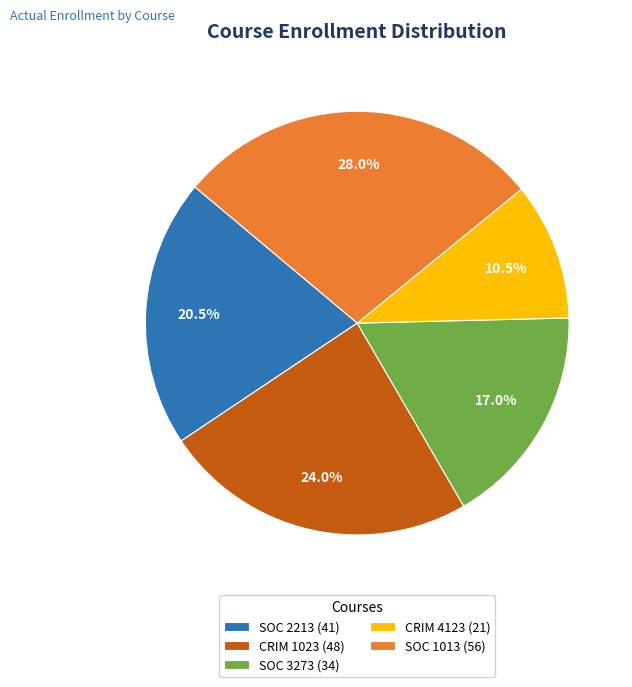

Between SOC 3273 (34) and CRIM 1023 (48), which is larger?

CRIM 1023 (48)